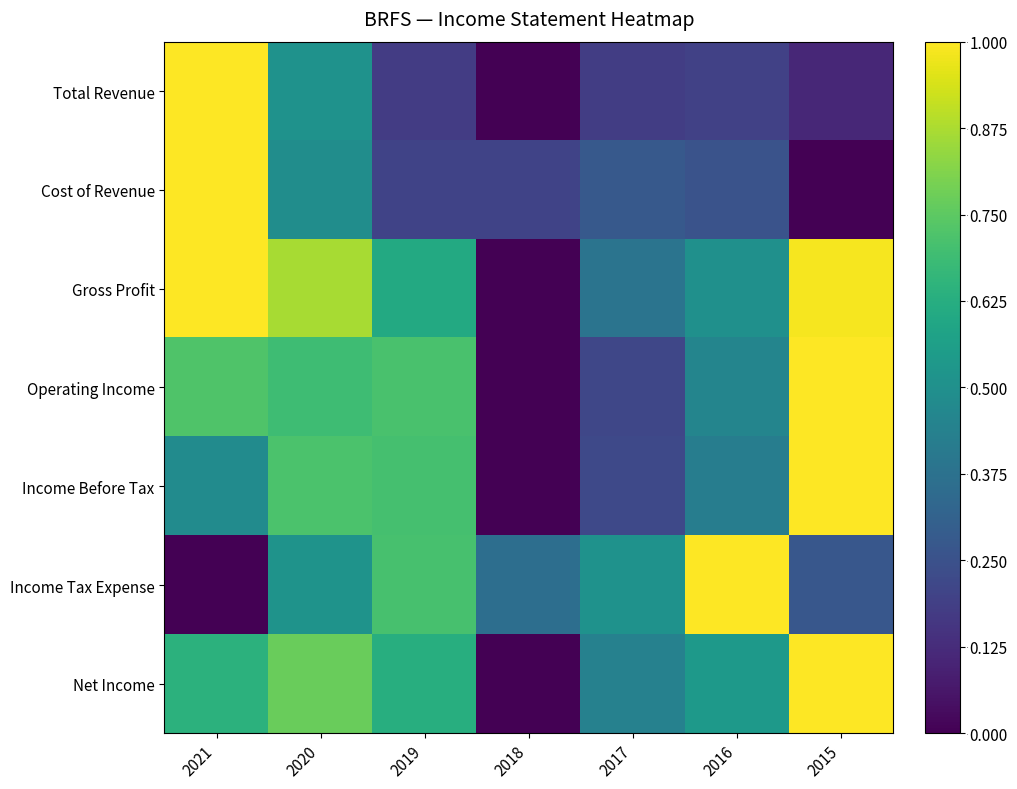

How many categories are shown in the chart?

7